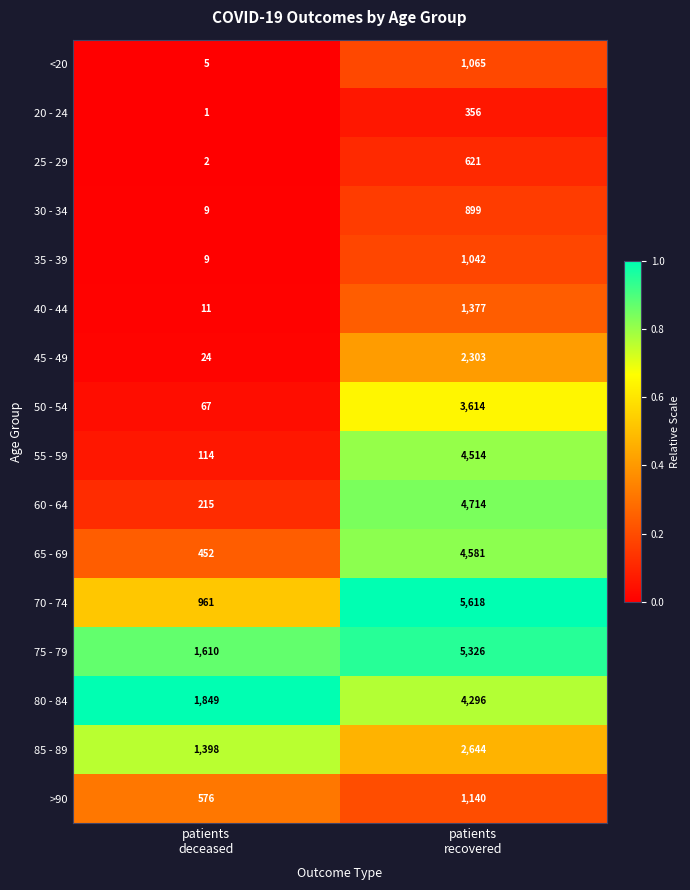

What is the greatest value displayed?

5618